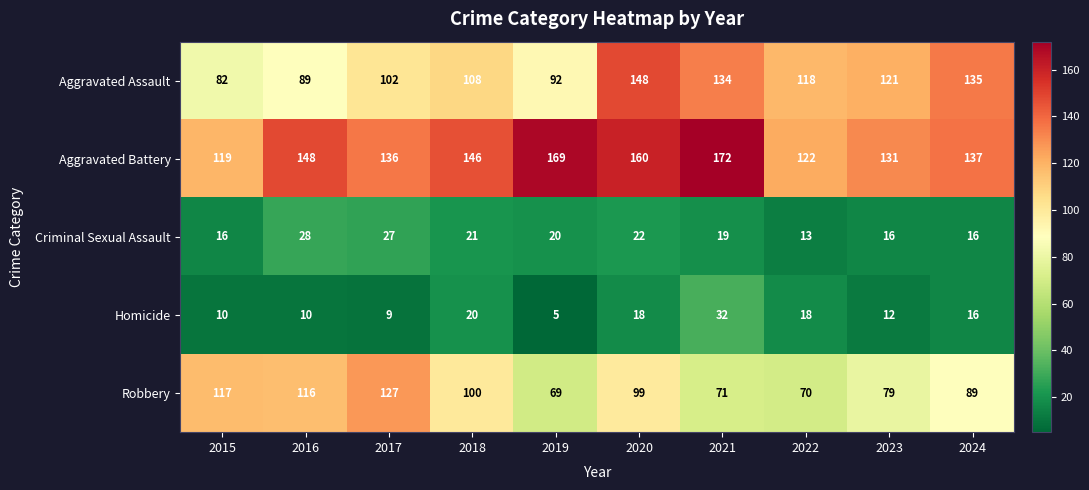

At which label is Criminal Sexual Assault closest to 20?

2019